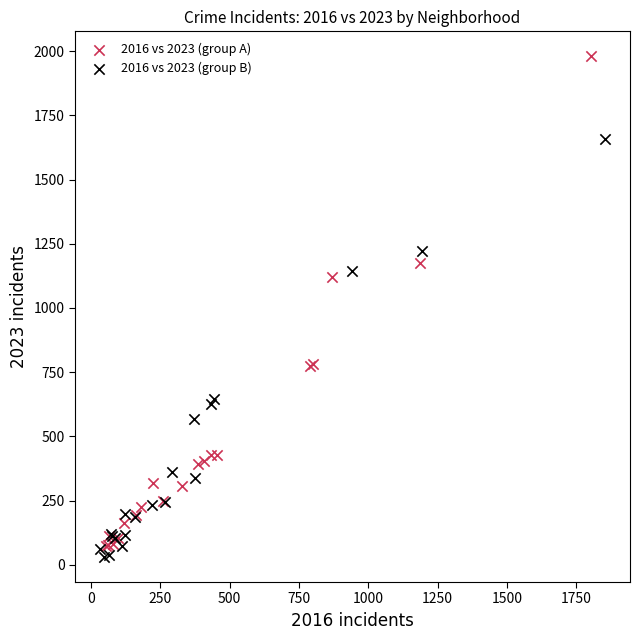

Which series reaches the minimum Y coordinate?

2016 vs 2023 (group B)